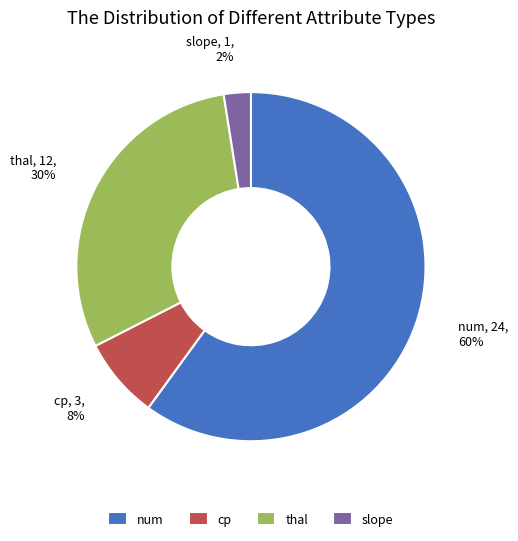

To the nearest percent, what is the combined percentage of thal and cp?

38%